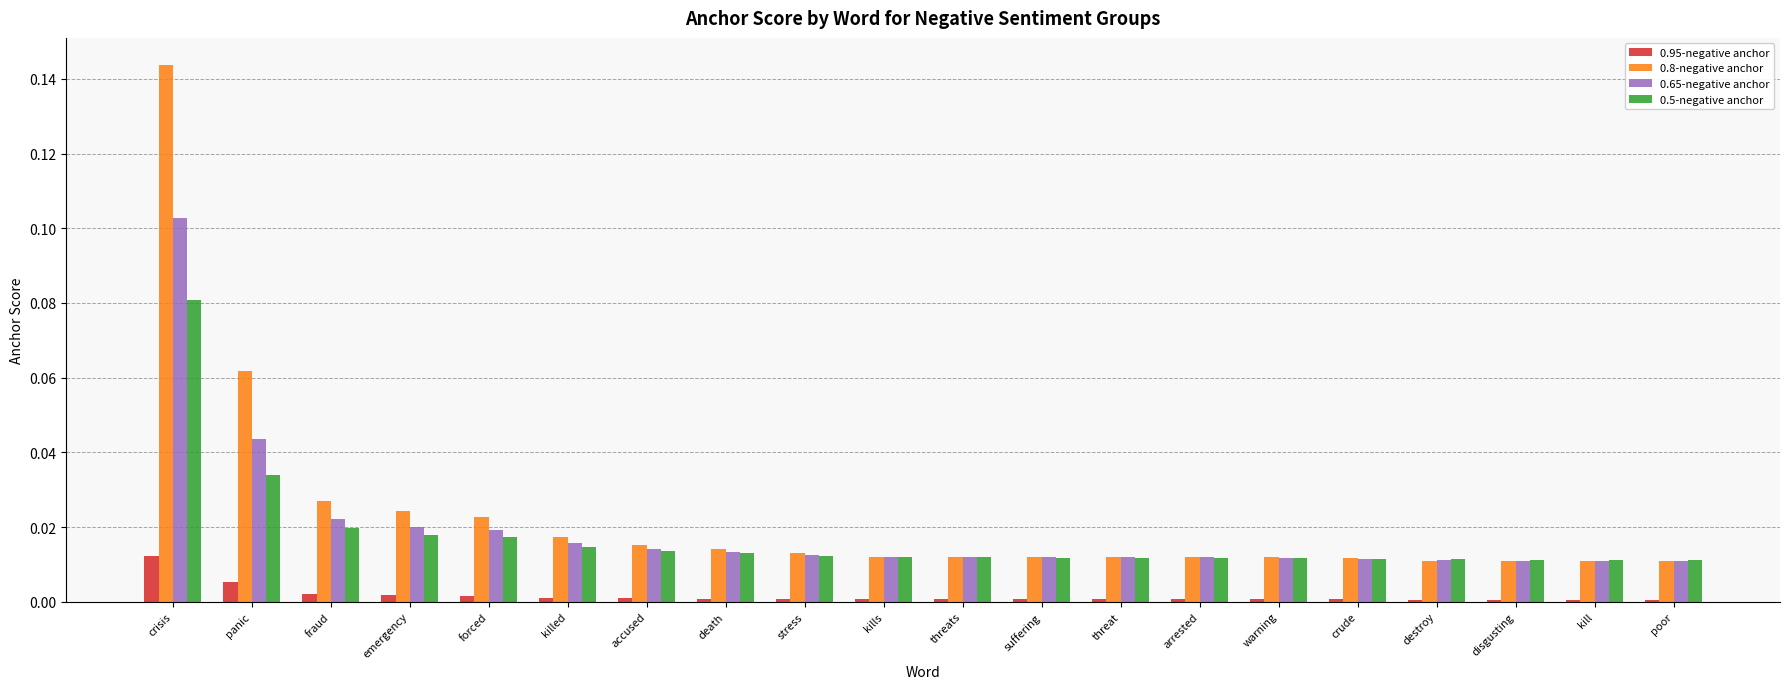

The value of 0.65-negative anchor at threat is 0.0. True or false?

True